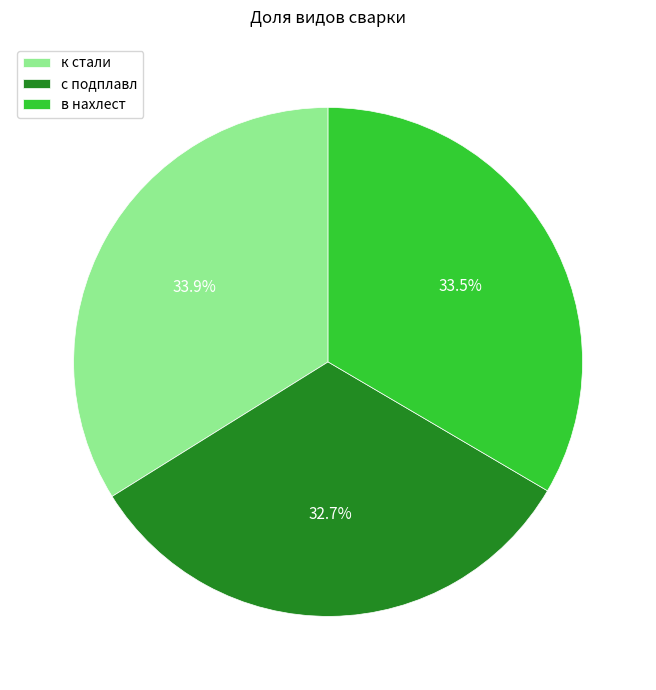

How many slices are in this pie chart?

3